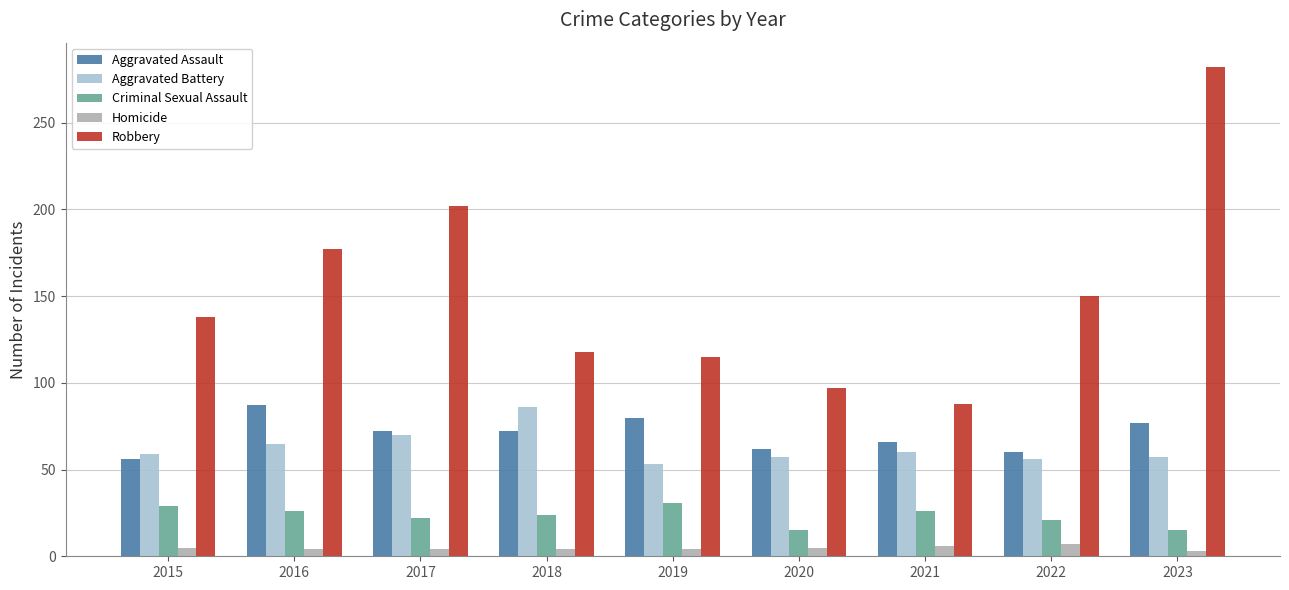

What is the minimum value shown in the chart?

3